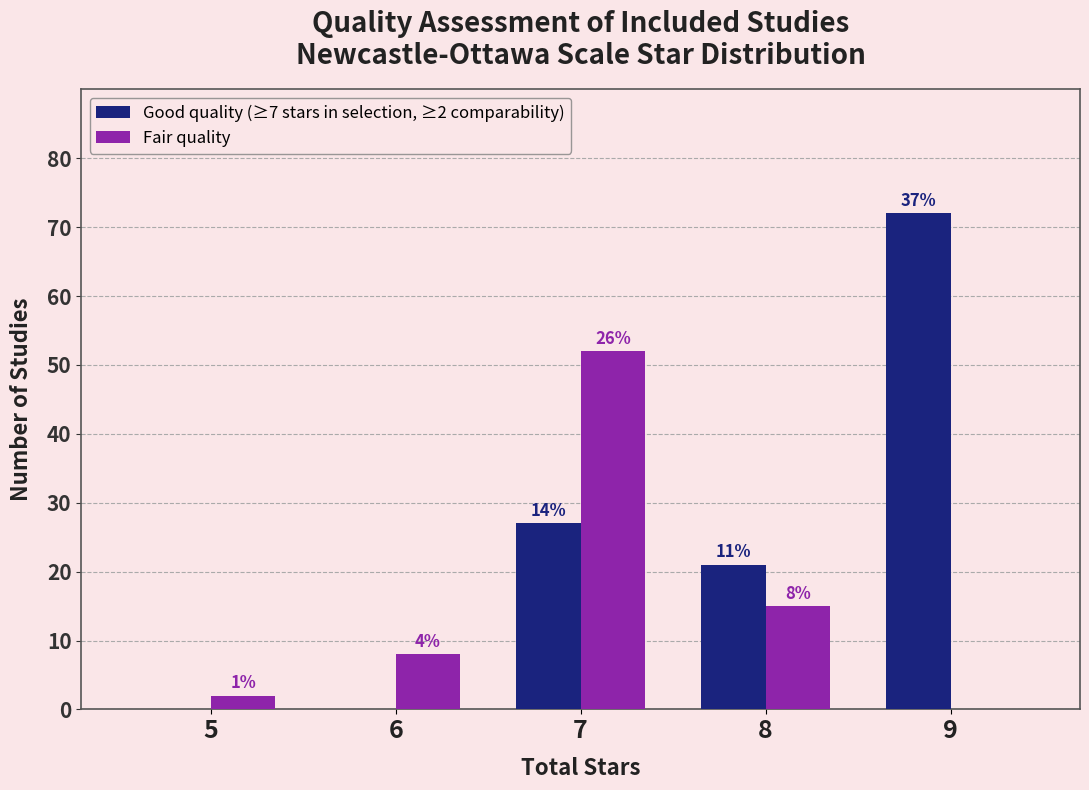

Are the bars horizontal?

No